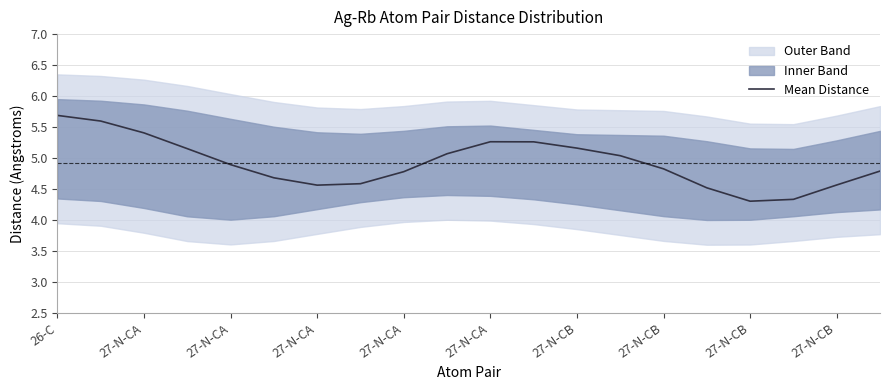

What is the difference between the values at 15 and 16?

0.2